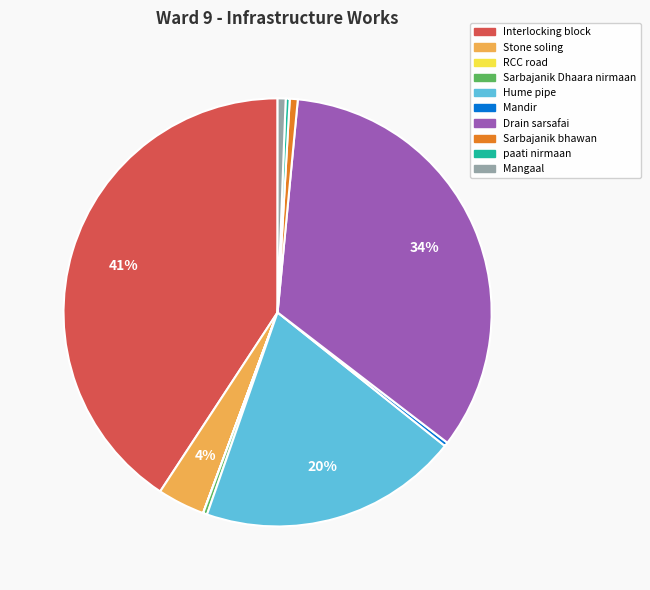

Does Sarbajanik bhawan account for over 50% of the chart?

No